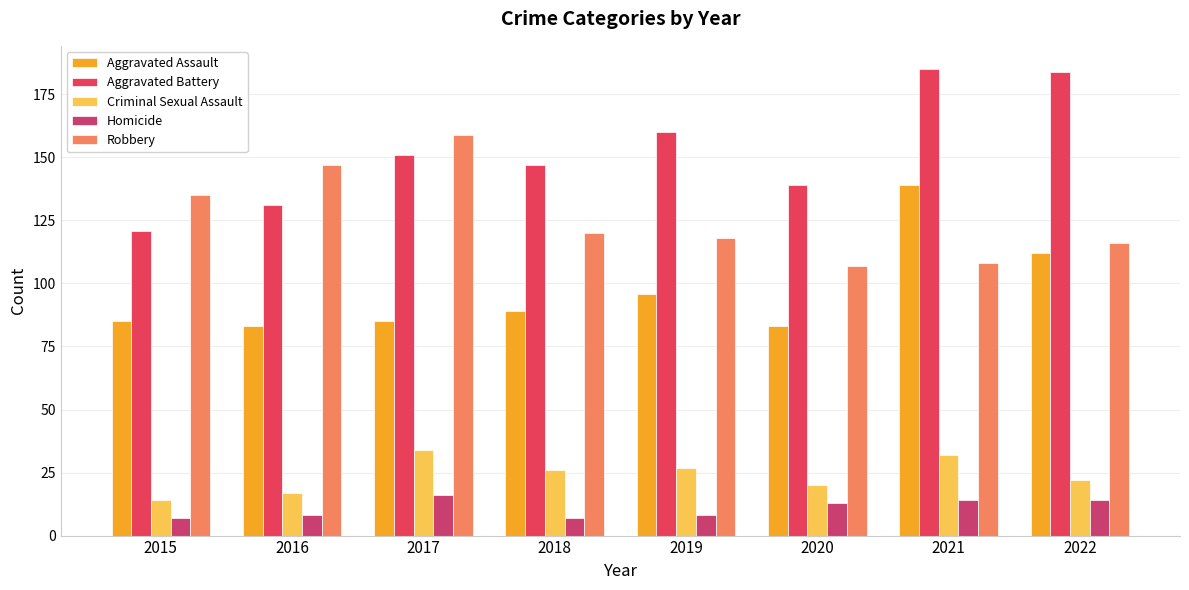

At how many categories does at least one series exceed 38?

8